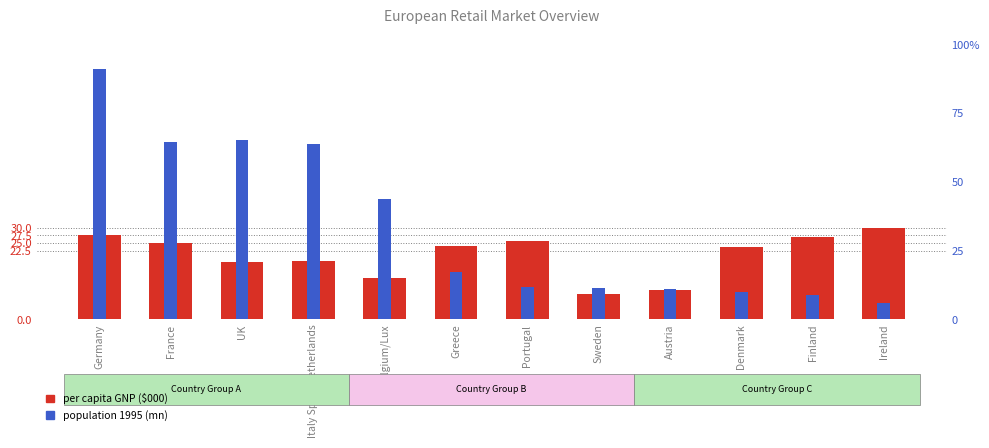

What is the sum of all per capita GNP ($000) values?

252.0